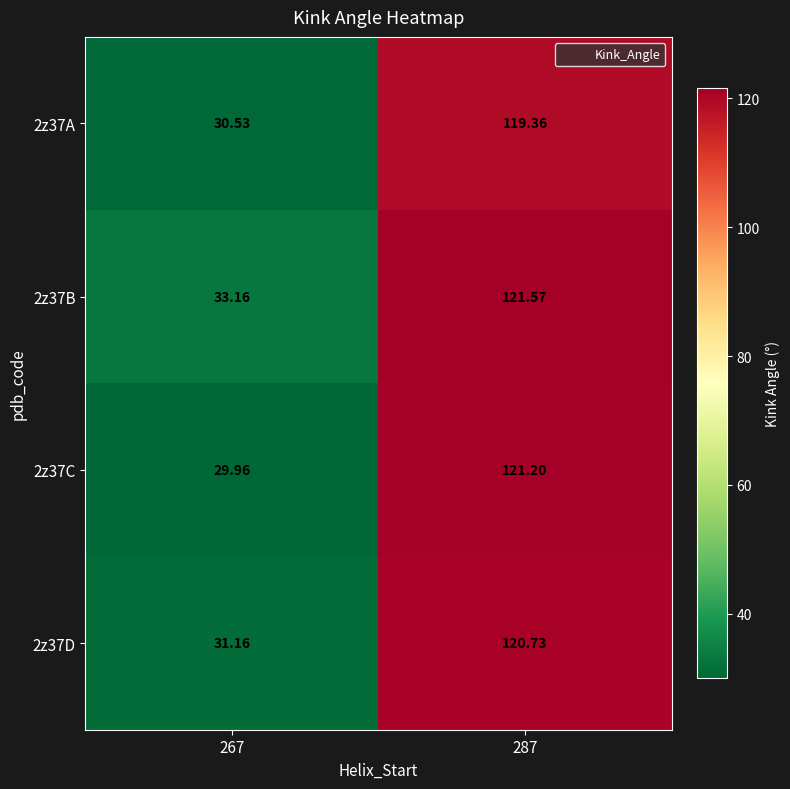

Is the value of 2z37C at 267 greater than the value of 2z37B at 287?

No